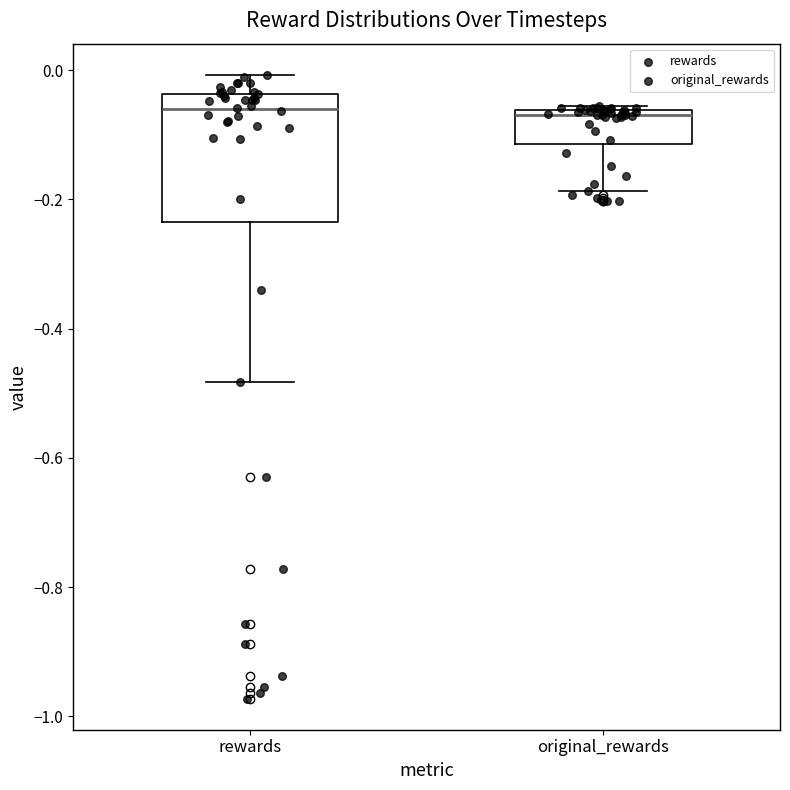

Reading left to right, read every box against the y-axis: the position of its median line, the range the box covers, and the ends of its whiskers. The values are not printed on the chart, so give them approximately, as read against the axis.

rewards: median -0.06, box -0.24 to -0.04, whiskers -0.48 to 0.00
original_rewards: median -0.06 (just below the box's upper edge), box -0.12 to -0.06, whiskers -0.18 to -0.06 (just above the box's upper edge)